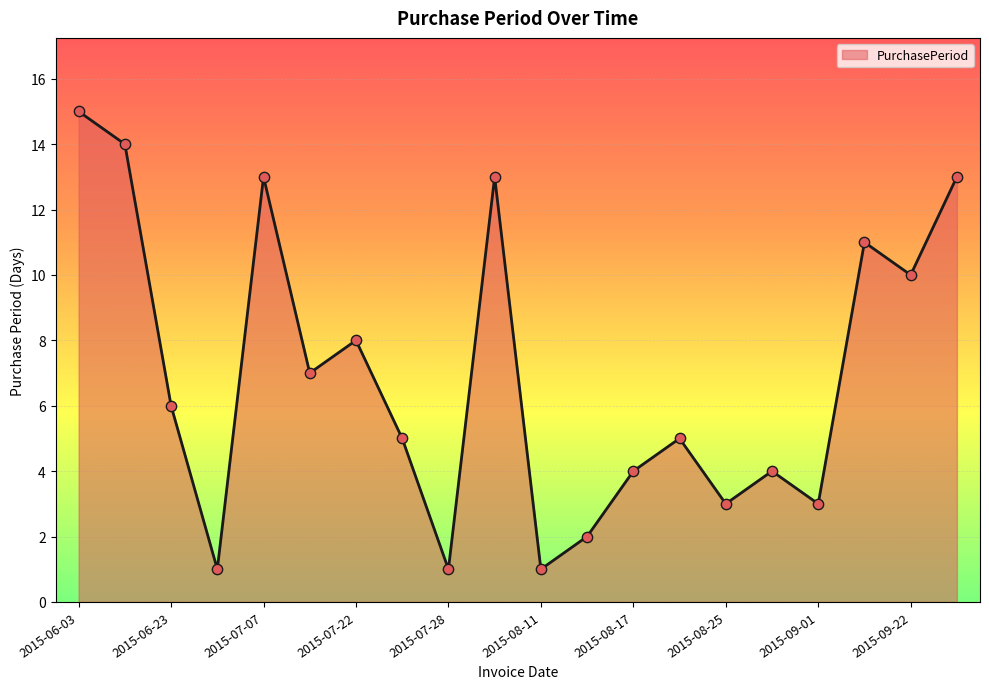

What is the greatest value displayed?

15